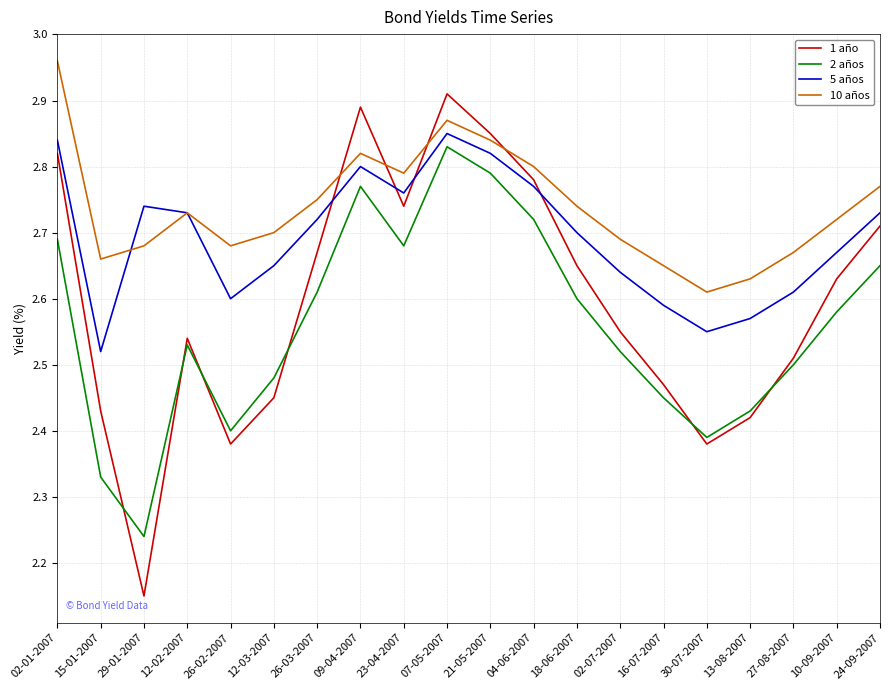

In 2 años, how many points are lower than both neighbors (excluding endpoints)?

4